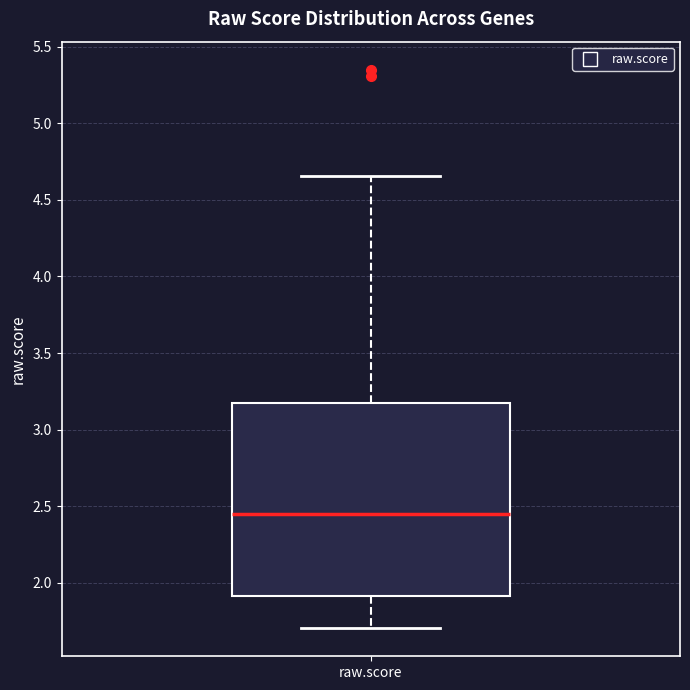

Where does the median line of the box for raw.score sit on the y-axis? The values are not printed on the chart, so give them approximately, as read against the axis.

2.45